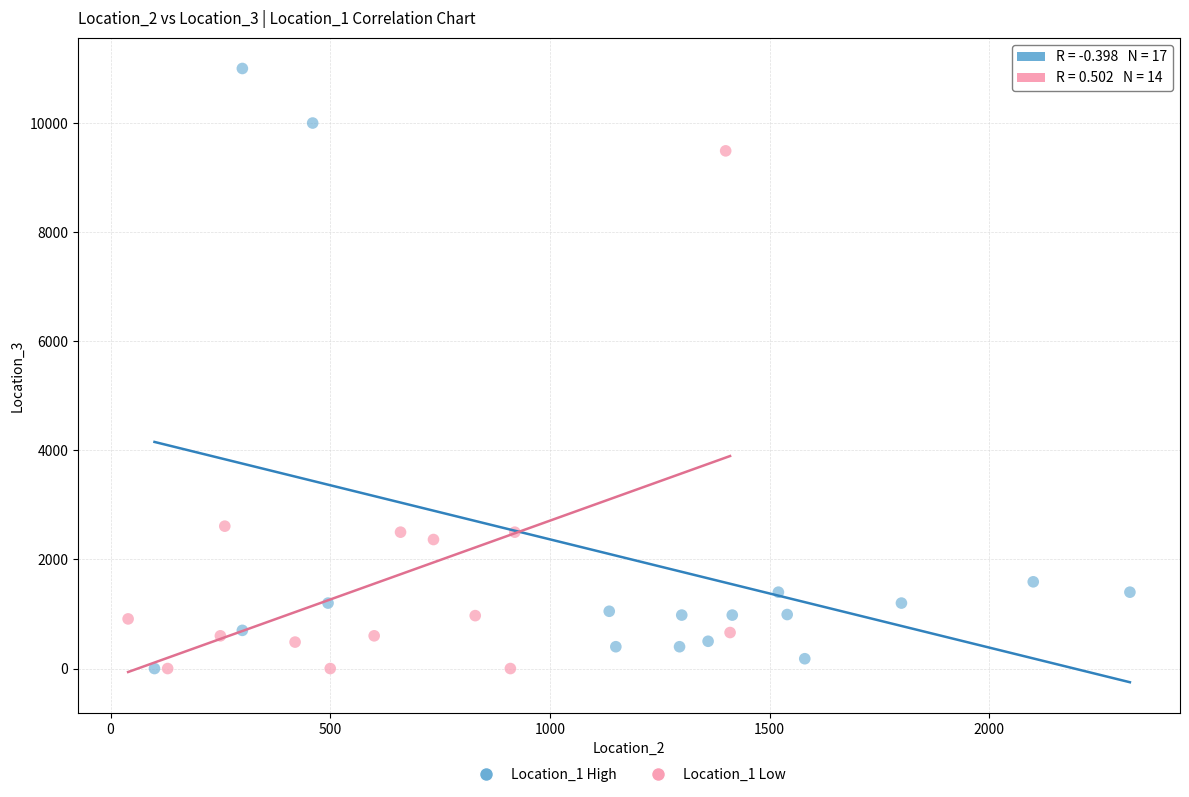

Which series has the largest Y range (max minus min)?

Location_1 High